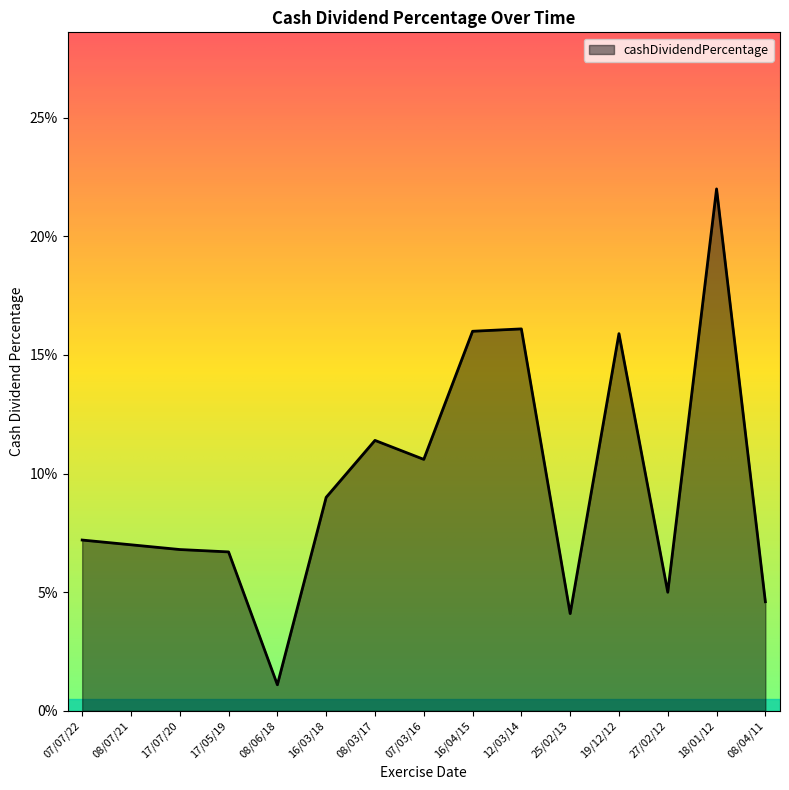

What is the approximate value at 07/03/16?

0.1